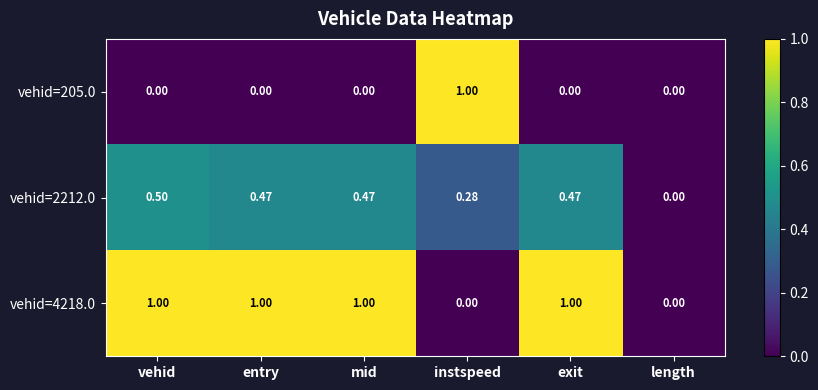

Is the value of vehid=4218.0 at vehid greater than the value of vehid=2212.0 at vehid?

Yes